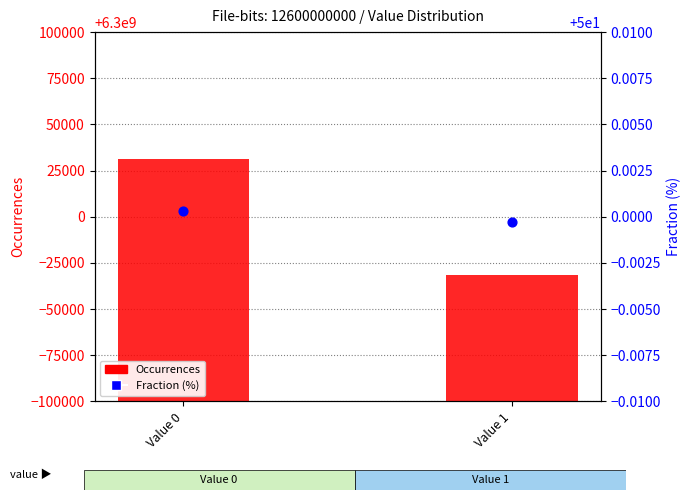

What is the total value across all series at Value 0?

6300031586.0